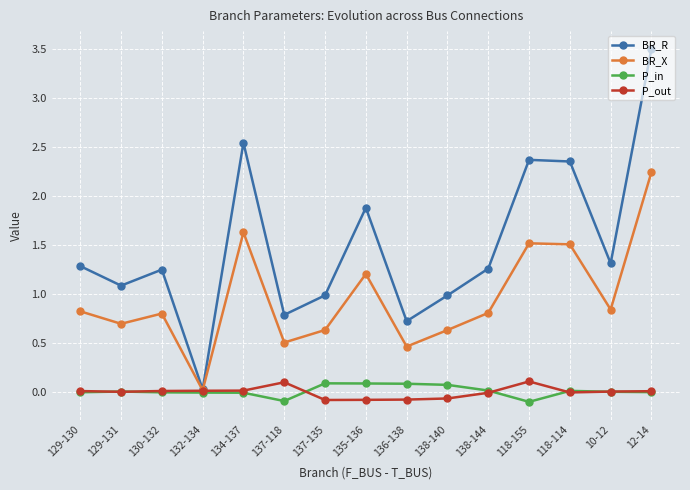

At how many categories does at least one series exceed 2?

4